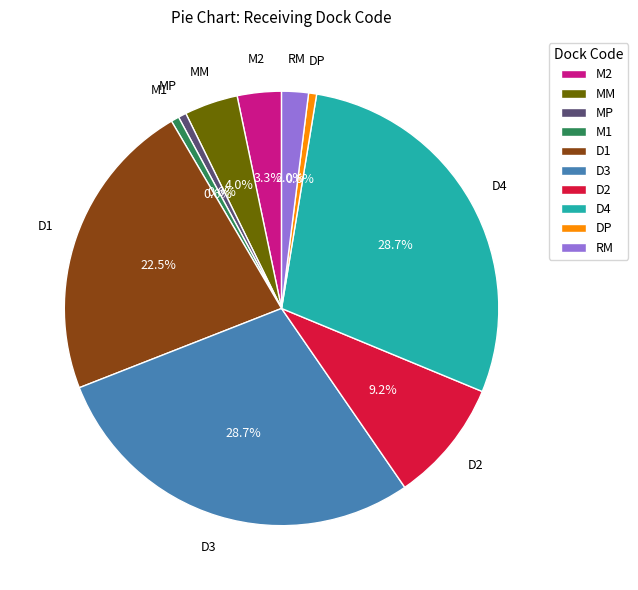

How much of the chart is everything except D2?

90.8%